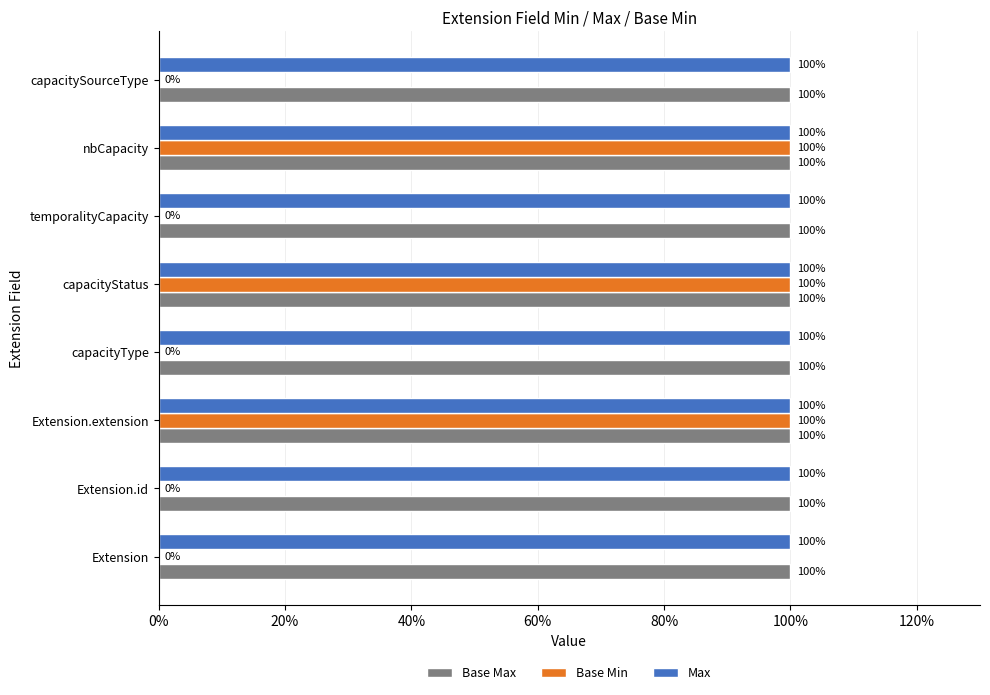

What are all the series names shown in the legend?

Base Max, Base Min, Max